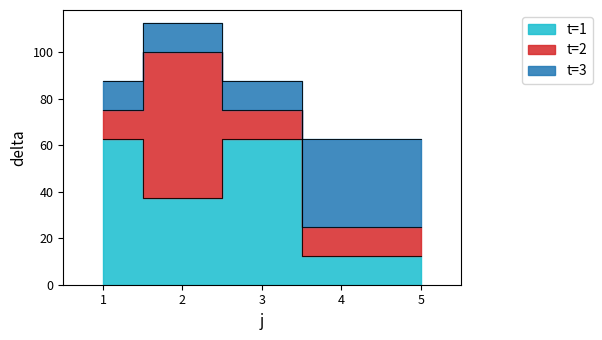

The value of t=2 at 3 is 21.2. True or false?

False